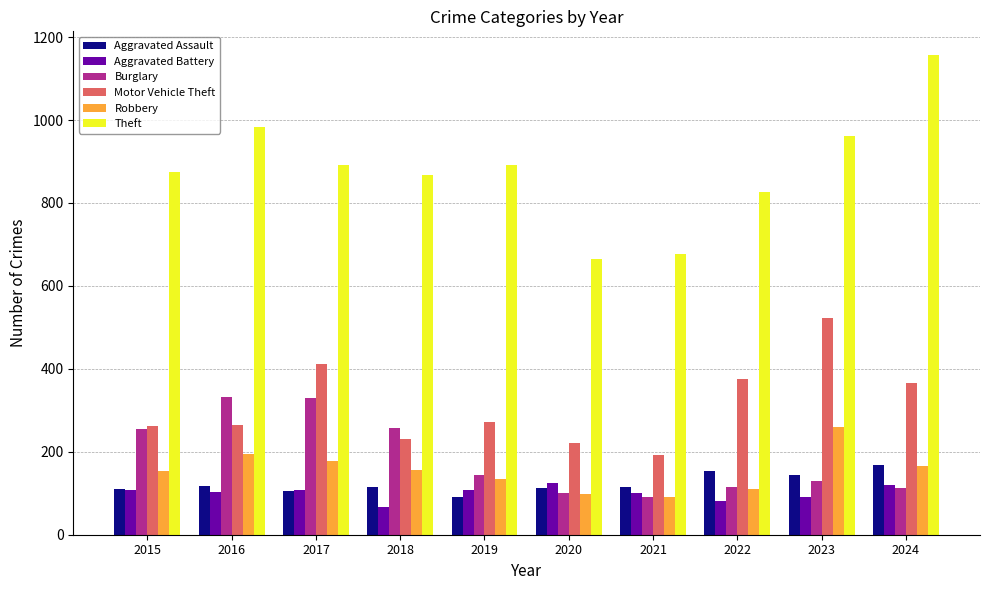

What is the spread (max minus min) of values at 2018?

801